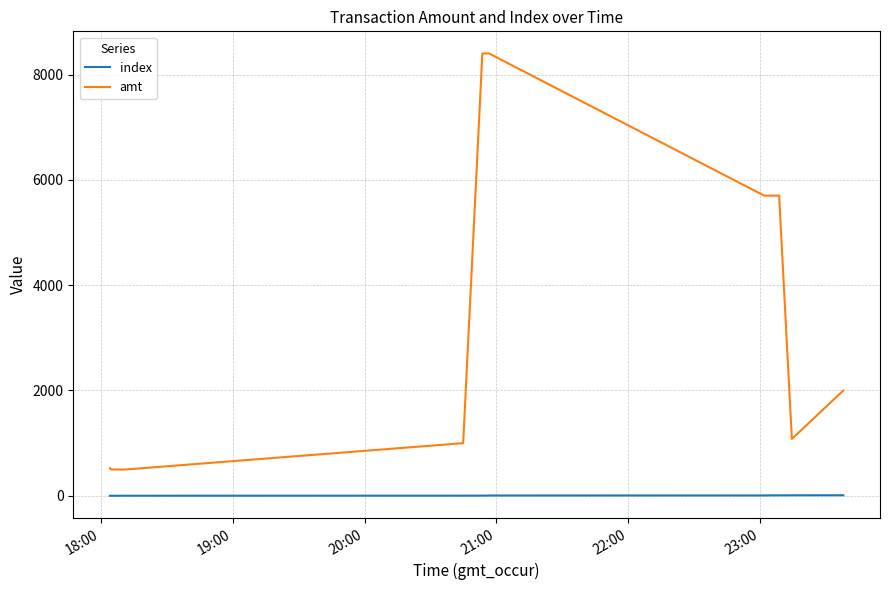

List the series in order of their overall mean, highest first.

amt, index